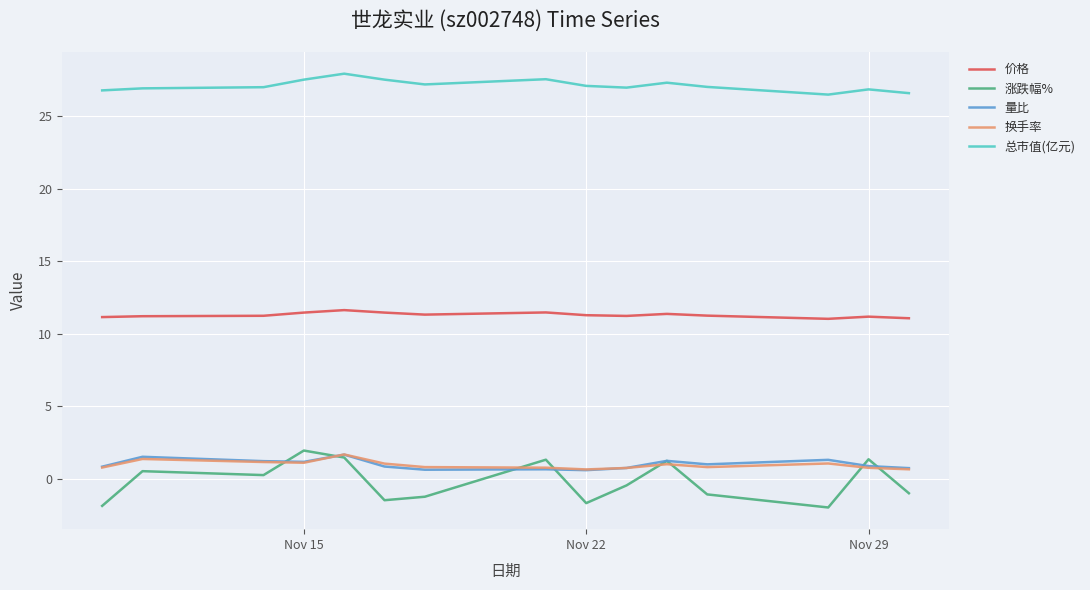

What is the minimum value for 换手率?

0.7